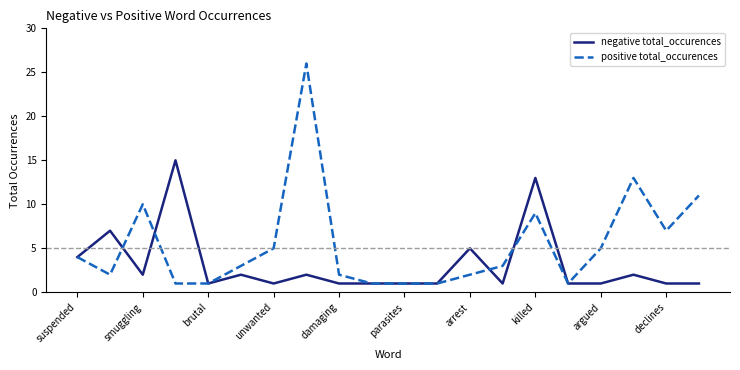

Which series has the largest total across all categories?

positive total_occurences